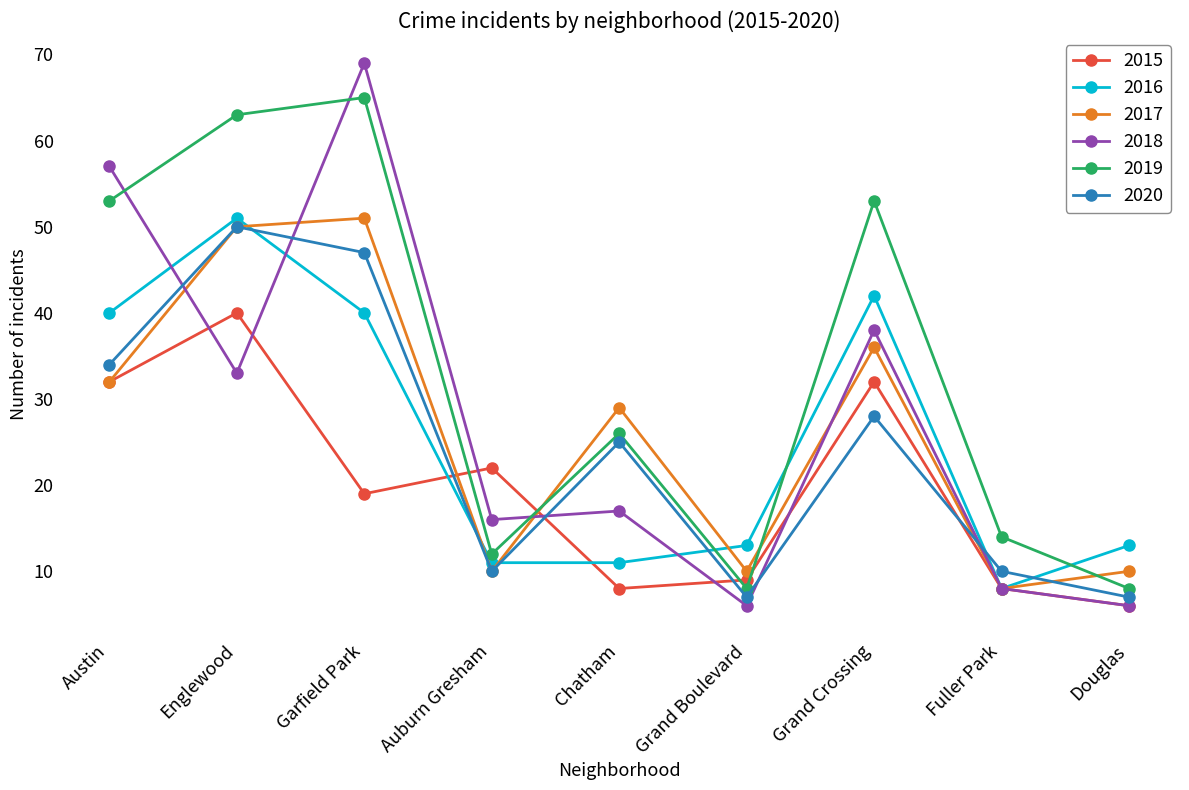

Which category has the highest value in the 2015 series?

Englewood